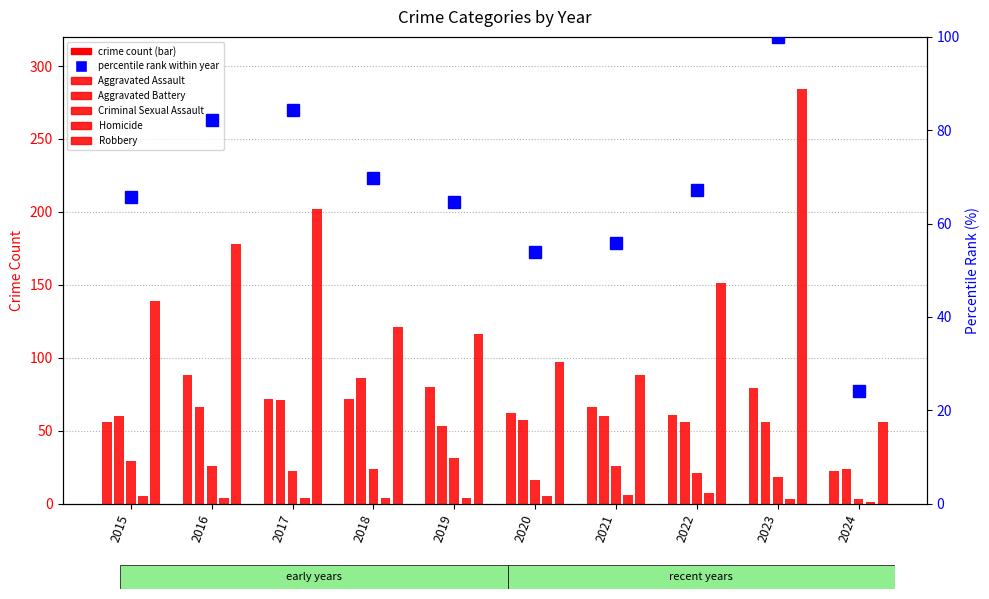

Reading right to left, what are all the values shown in this chart?

Aggravated Assault: 22.0	79.0	61.0	66.0	62.0	80.0	72.0	72.0	88.0	56.0
Aggravated Battery: 24.0	56.0	56.0	60.0	57.0	53.0	86.0	71.0	66.0	60.0
Criminal Sexual Assault: 3.0	18.0	21.0	26.0	16.0	31.0	24.0	22.0	26.0	29.0
Homicide: 1.0	3.0	7.0	6.0	5.0	4.0	4.0	4.0	4.0	5.0
Robbery: 56.0	284.0	151.0	88.0	97.0	116.0	121.0	202.0	178.0	139.0
percentile rank within year: 24.1	100.0	67.3	55.9	53.9	64.5	69.8	84.3	82.3	65.7